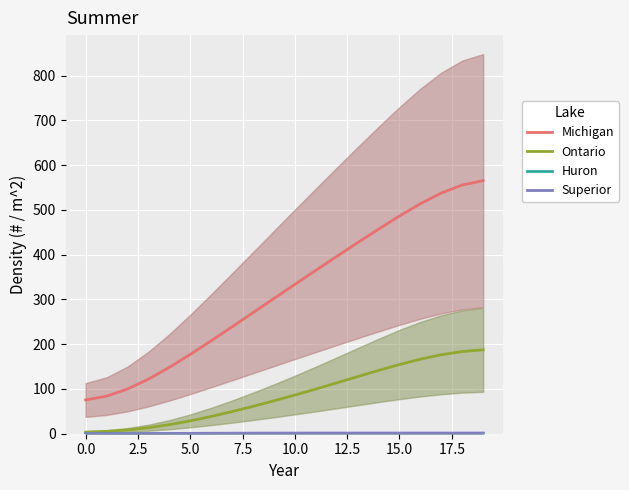

Is the value of Ontario at 19 greater than the value of Huron at 14?

Yes